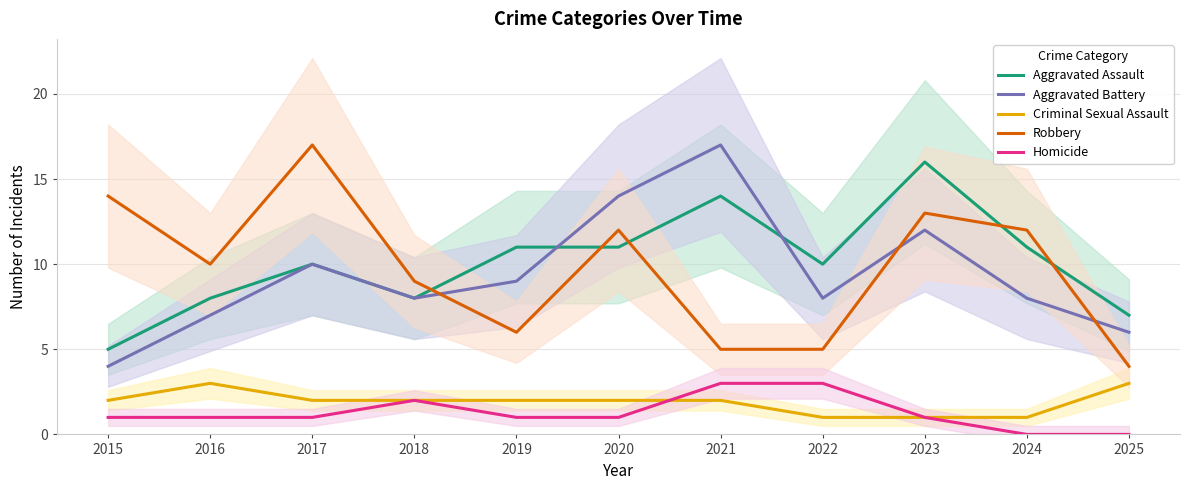

What is the highest value of the Criminal Sexual Assault series?

3